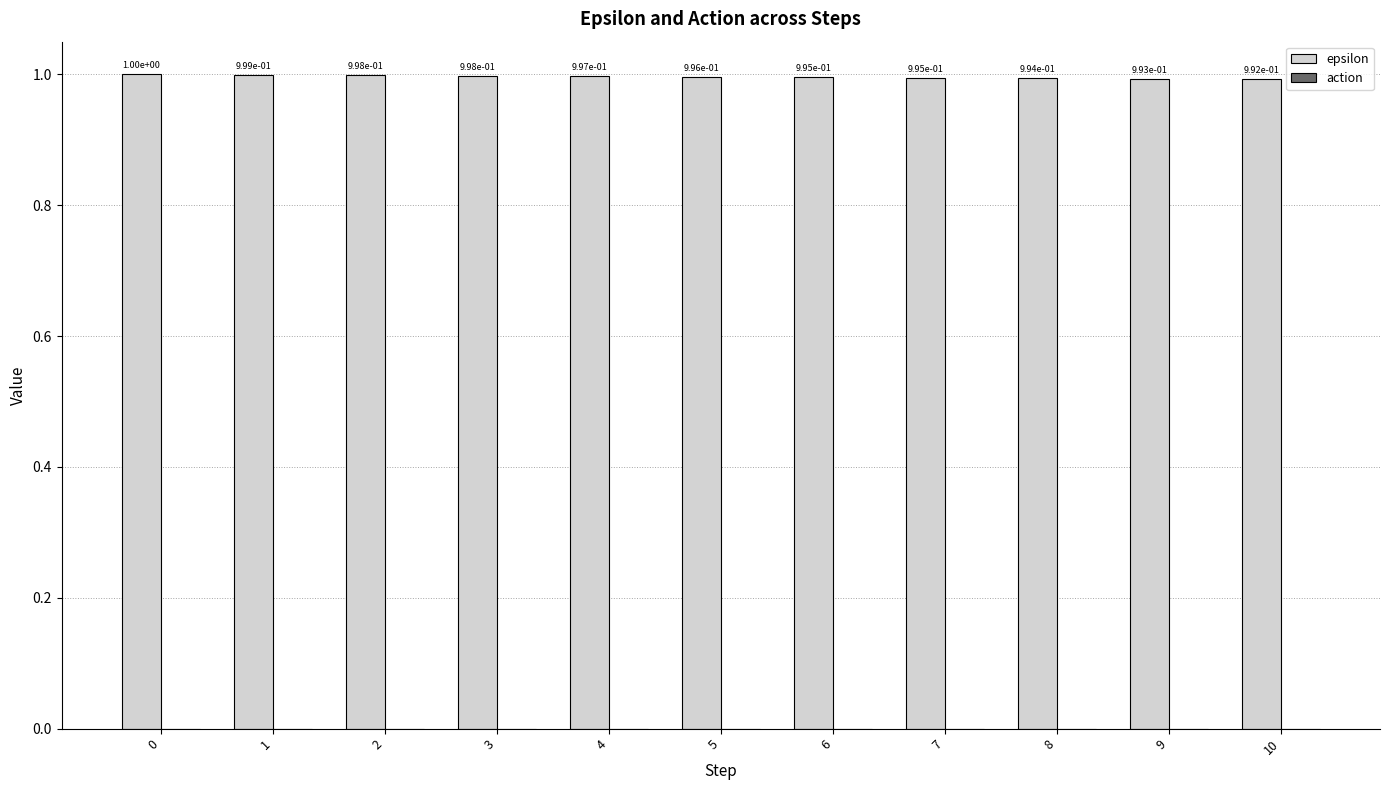

What is the greatest value displayed?

1.0